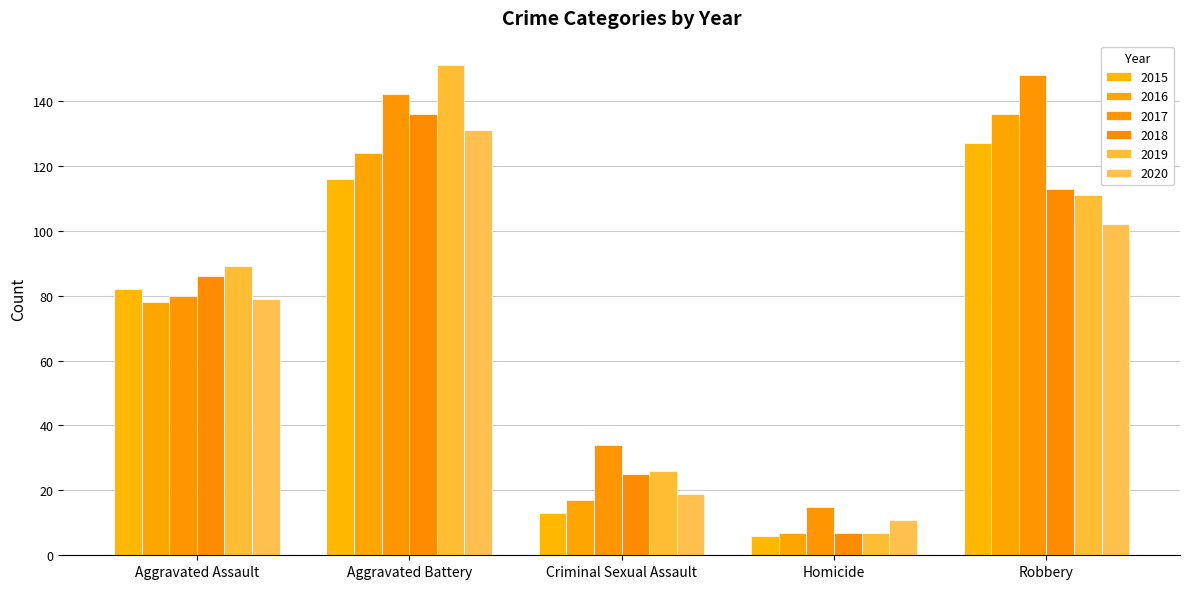

Which label corresponds to the largest value in the chart?

Aggravated Battery